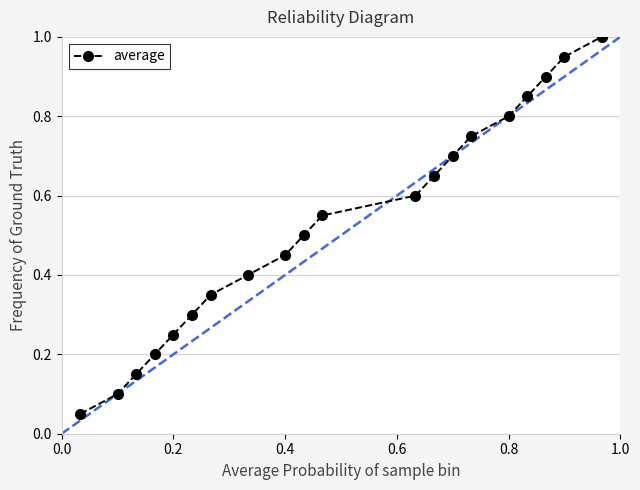

How many lines are shown in the chart?

1